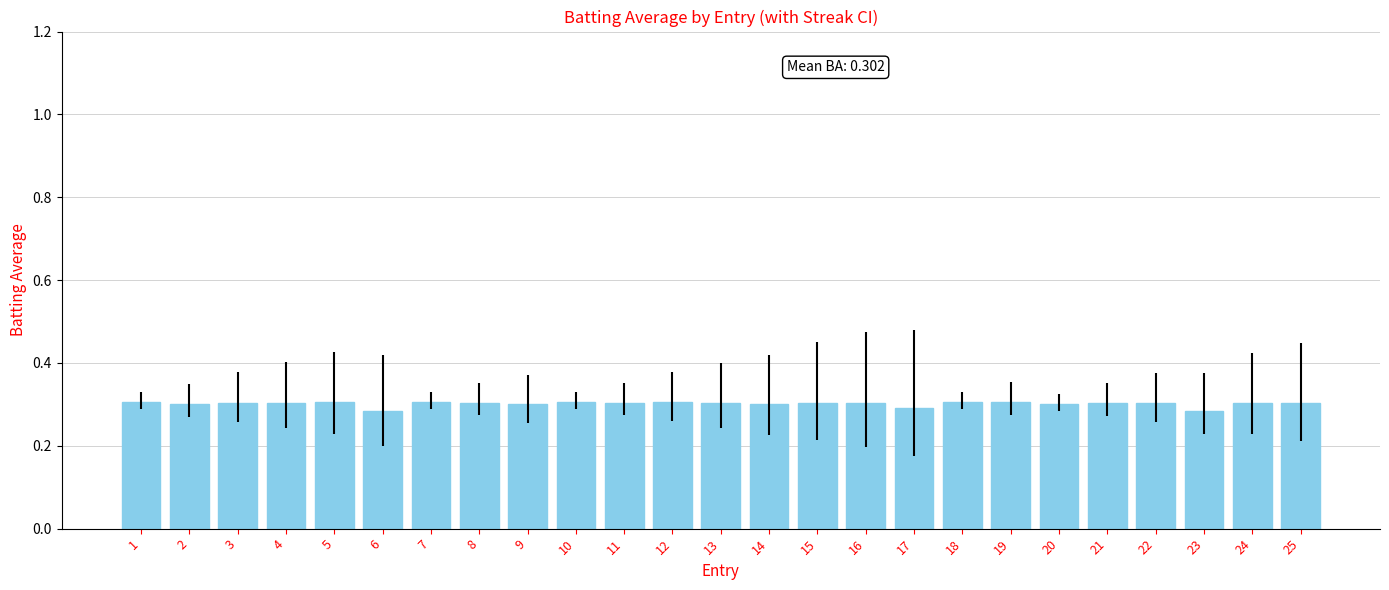

True or false: the data shows 0.4 at 6.

False